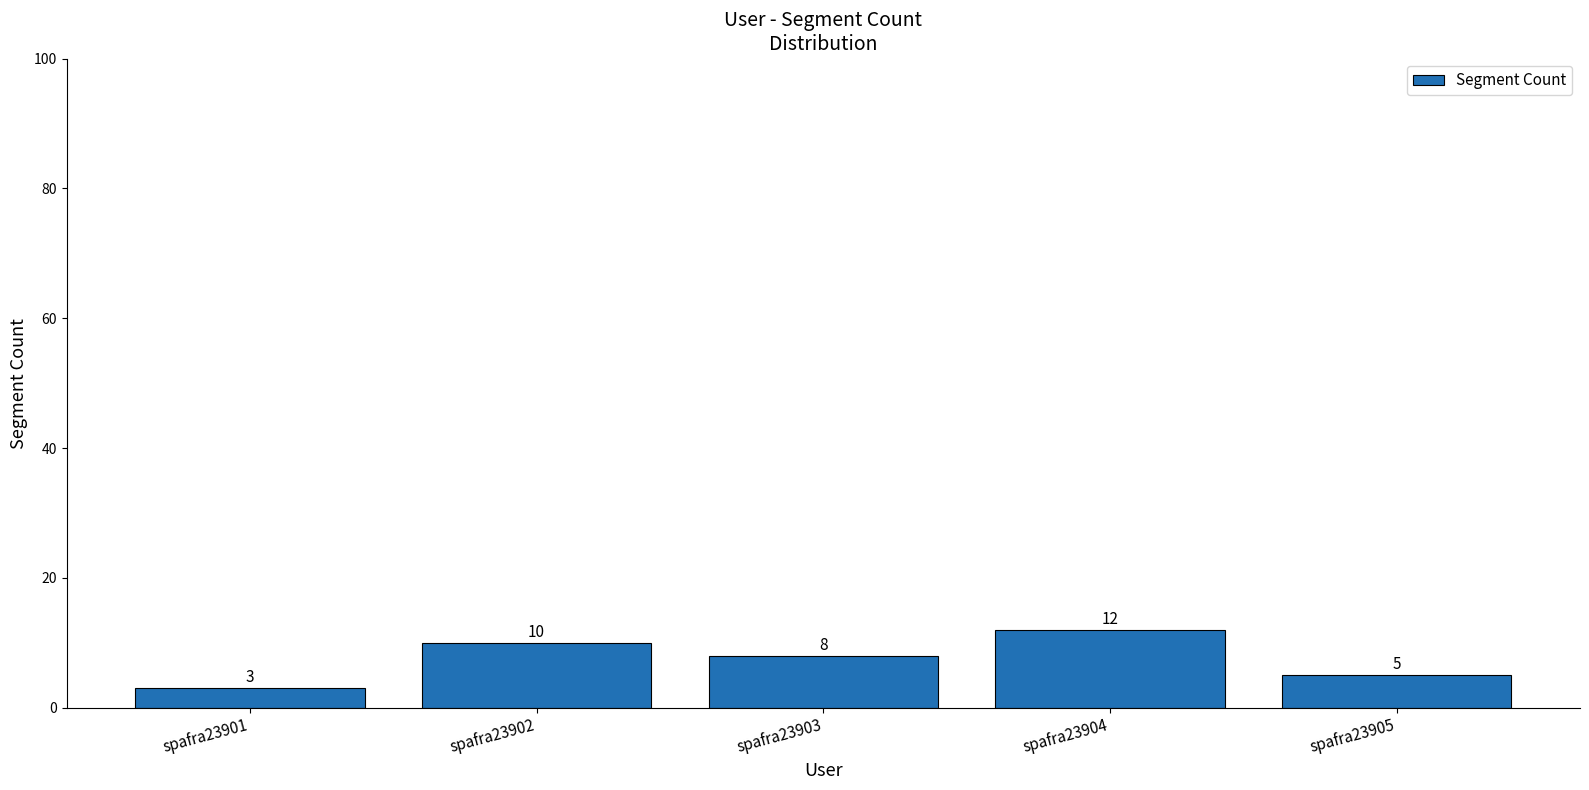

Rank the categories by value from highest to lowest.

spafra23904, spafra23902, spafra23903, spafra23905, spafra23901